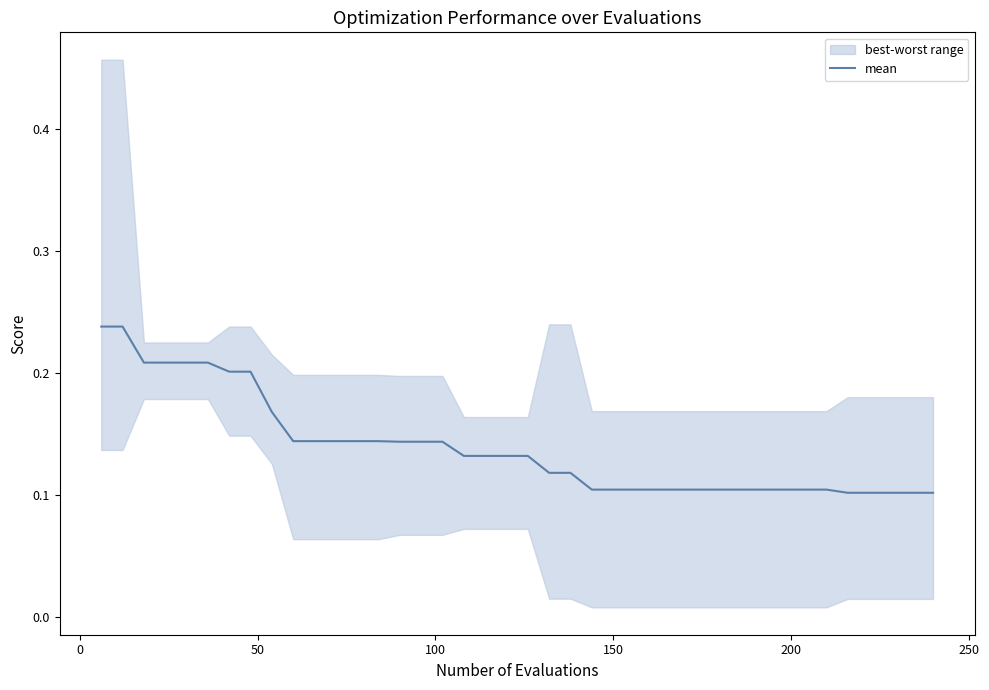

How many lines are shown in the chart?

1